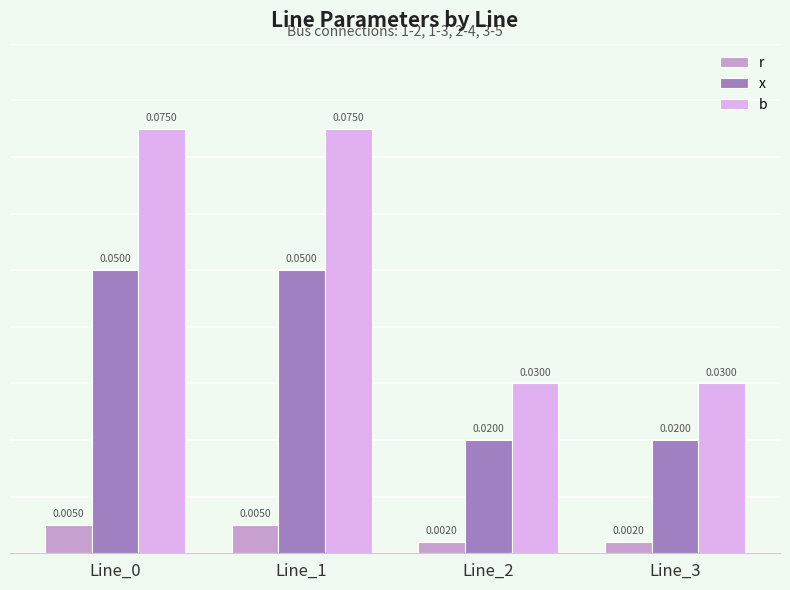

Which series has the widest spread of values?

b